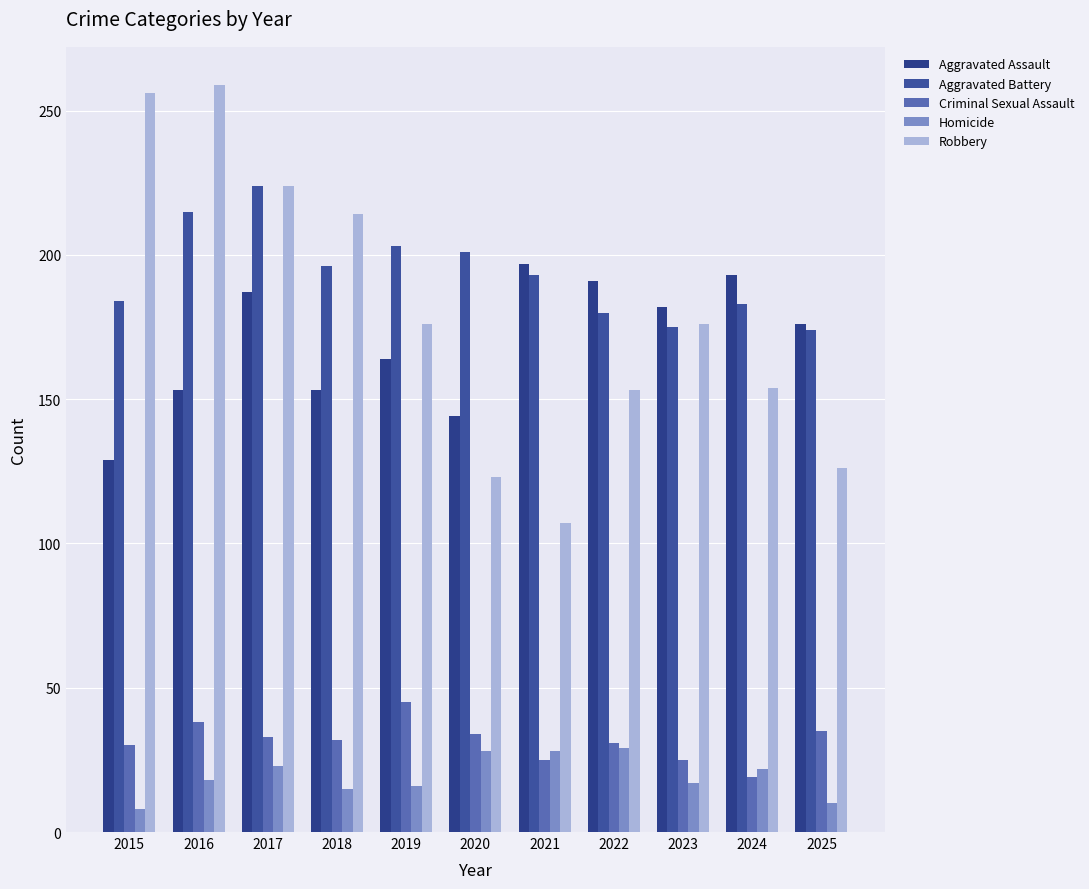

How many bars are there in total?

55